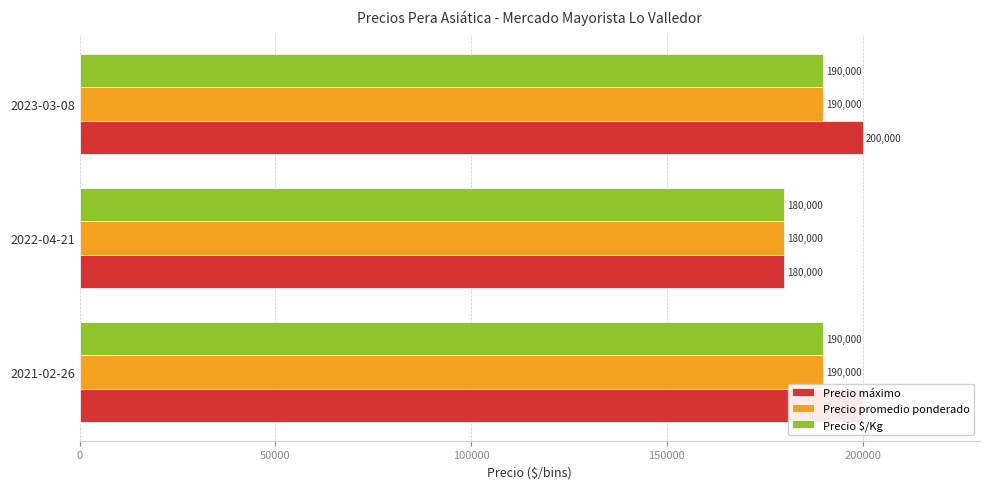

Which has a higher value, 2023-03-08 or 2022-04-21?

2023-03-08